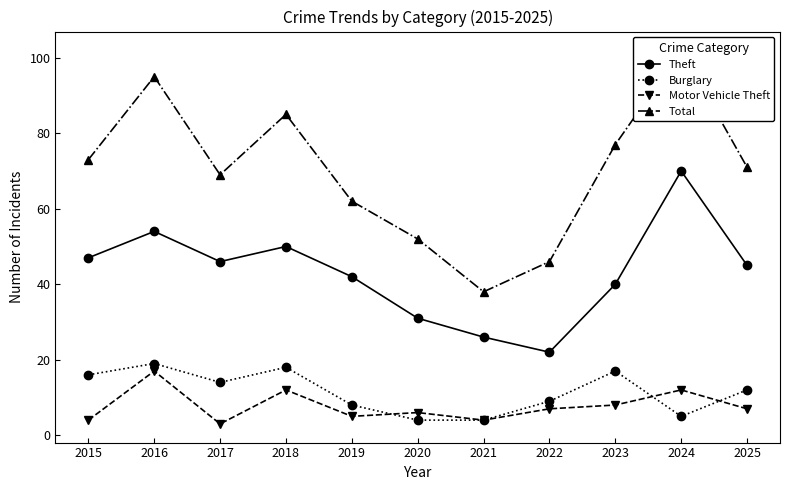

What are all the series names shown in the legend?

Theft, Burglary, Motor Vehicle Theft, Total